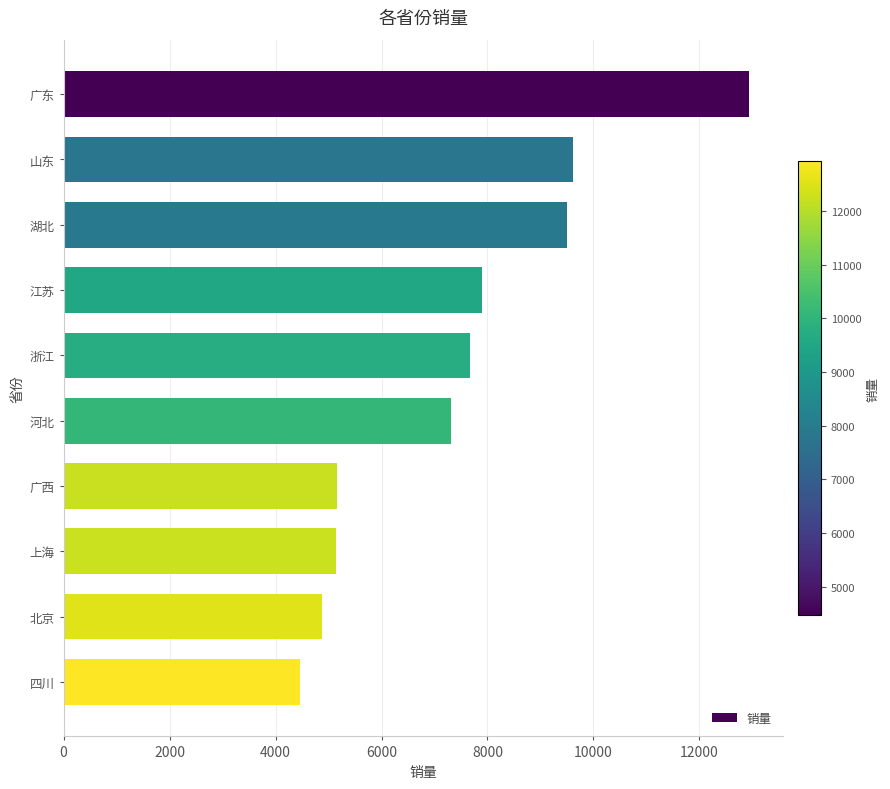

Approximately how many times larger is the value at 四川 compared to 浙江?

0.6